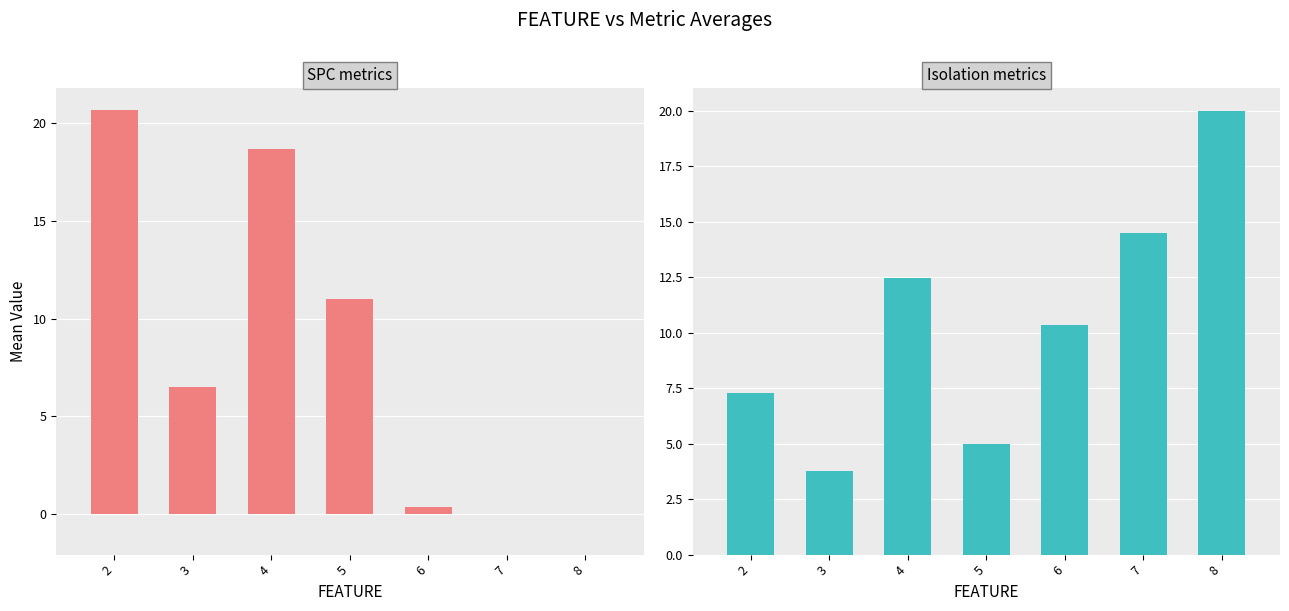

What is the difference between the maximum and second lowest values in the WITHOUT_ISOLATION_LAYER series?

15.0